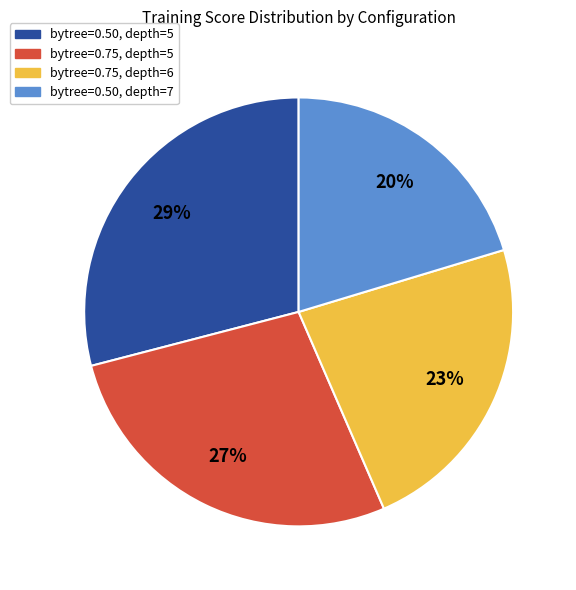

Is there any slice that represents more than half of the pie?

No